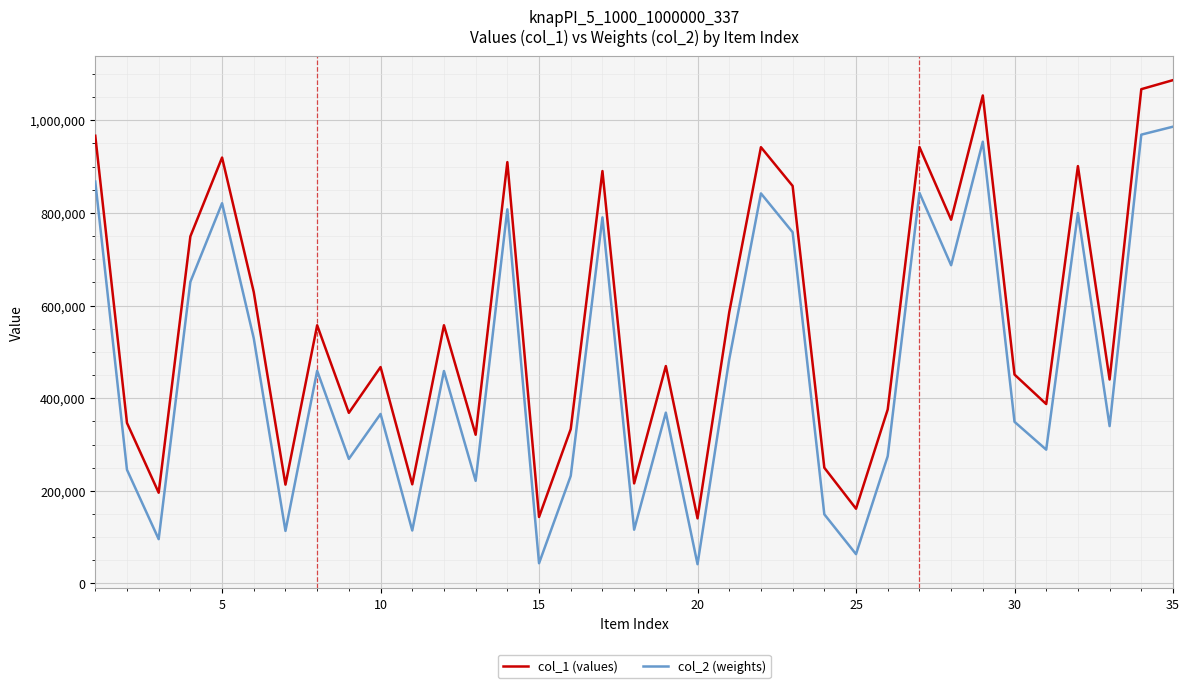

List the series in order of their overall mean, lowest first.

col_2 (weights), col_1 (values)